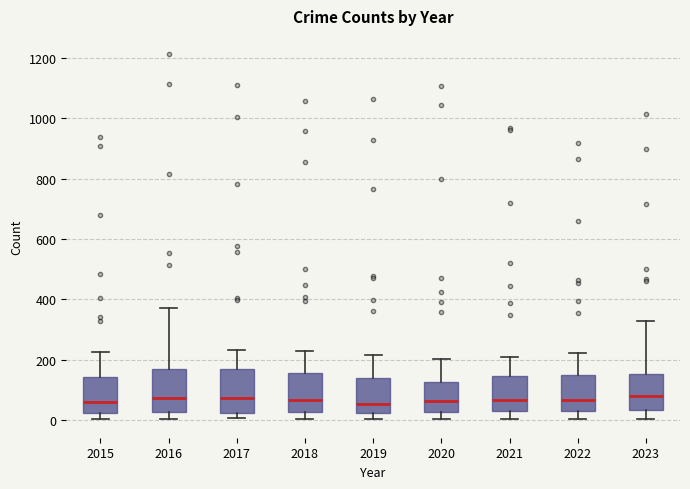

Where does the median line of the box at x = 2021 sit on the y-axis? The values are not printed on the chart, so give them approximately, as read against the axis.

60